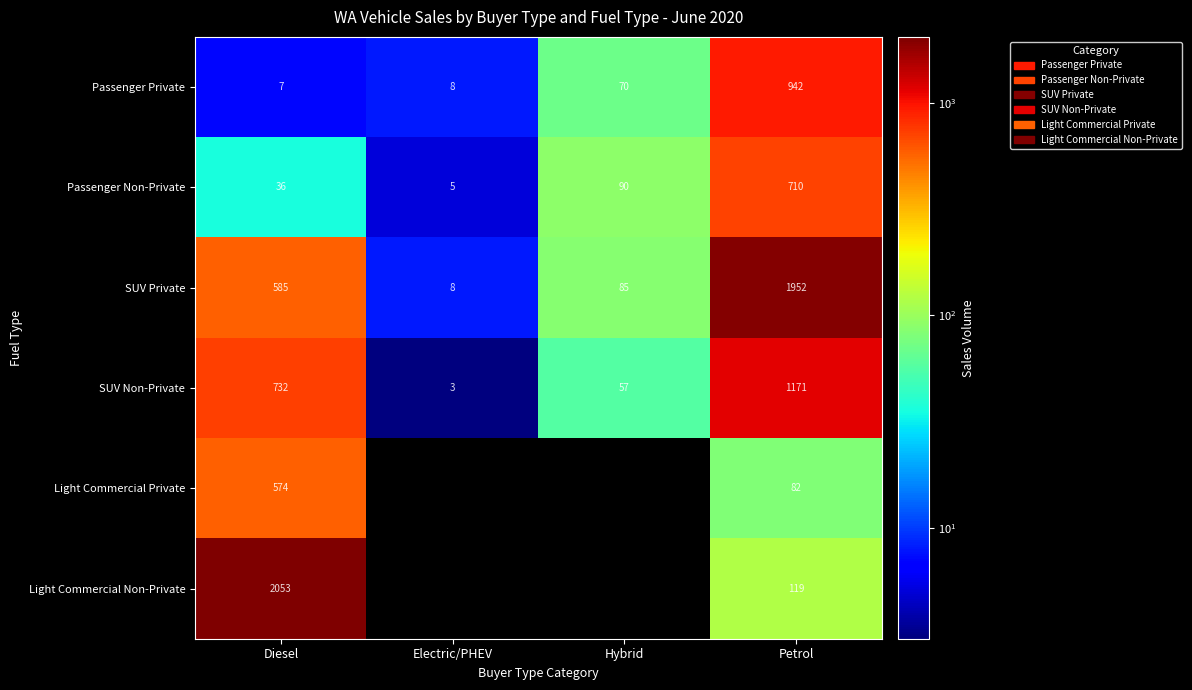

What is the spread (max minus min) of values at Diesel?

2046